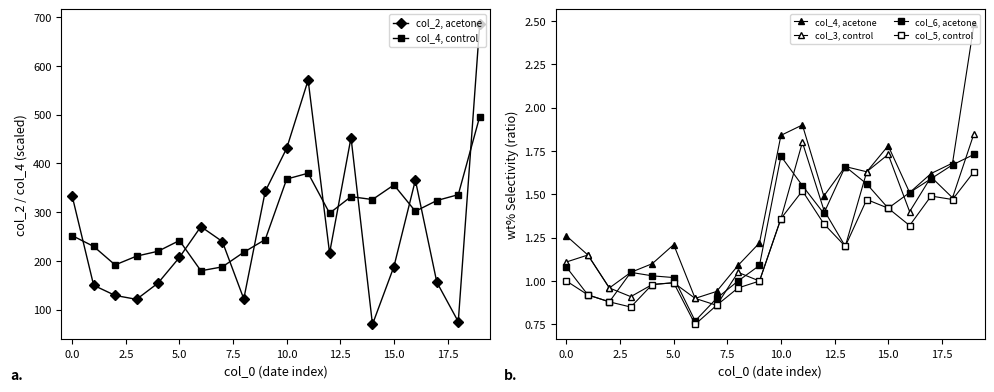

What is the minimum value shown in the chart?

0.8